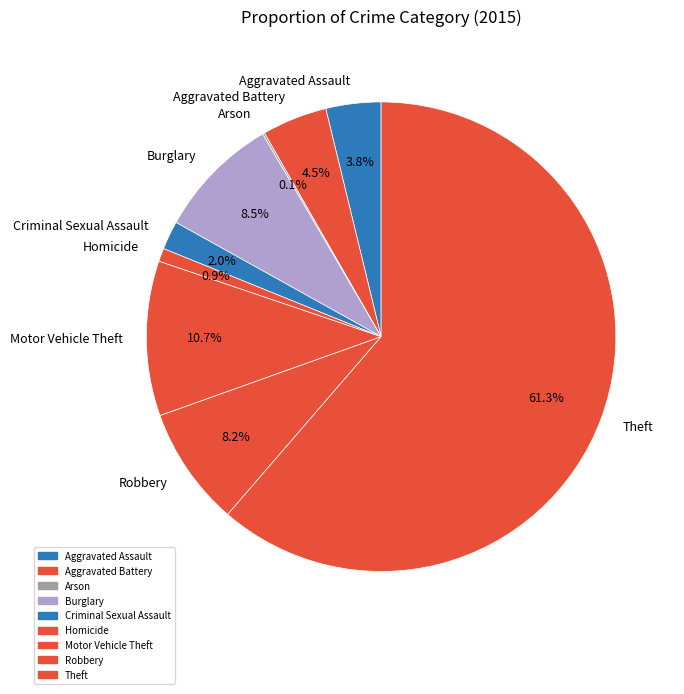

Combined, what portion of the pie is Motor Vehicle Theft and Homicide?

11.6%